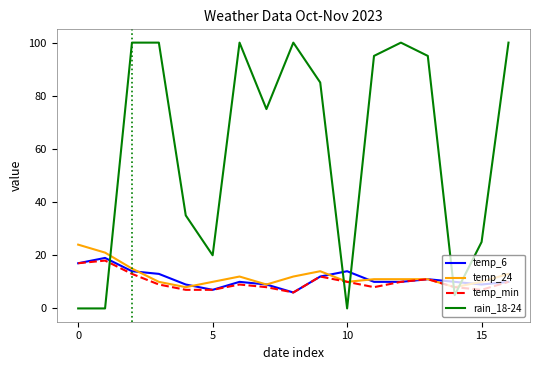

Rank the series by their maximum value, from lowest to highest.

temp_min, temp_6, temp_24, rain_18-24